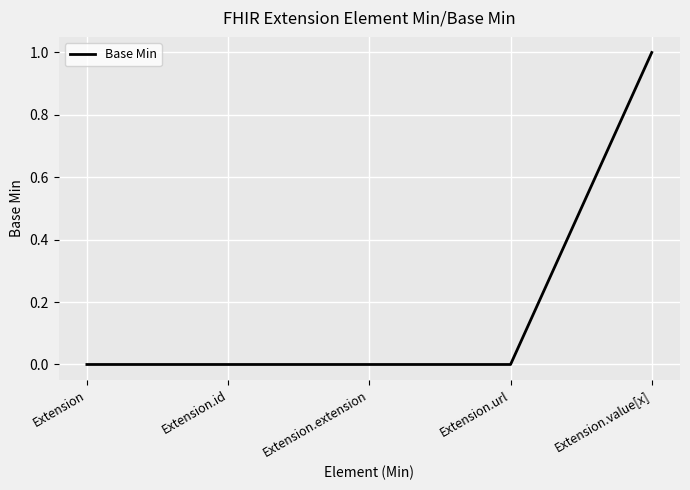

Does the chart have visible grid lines?

Yes